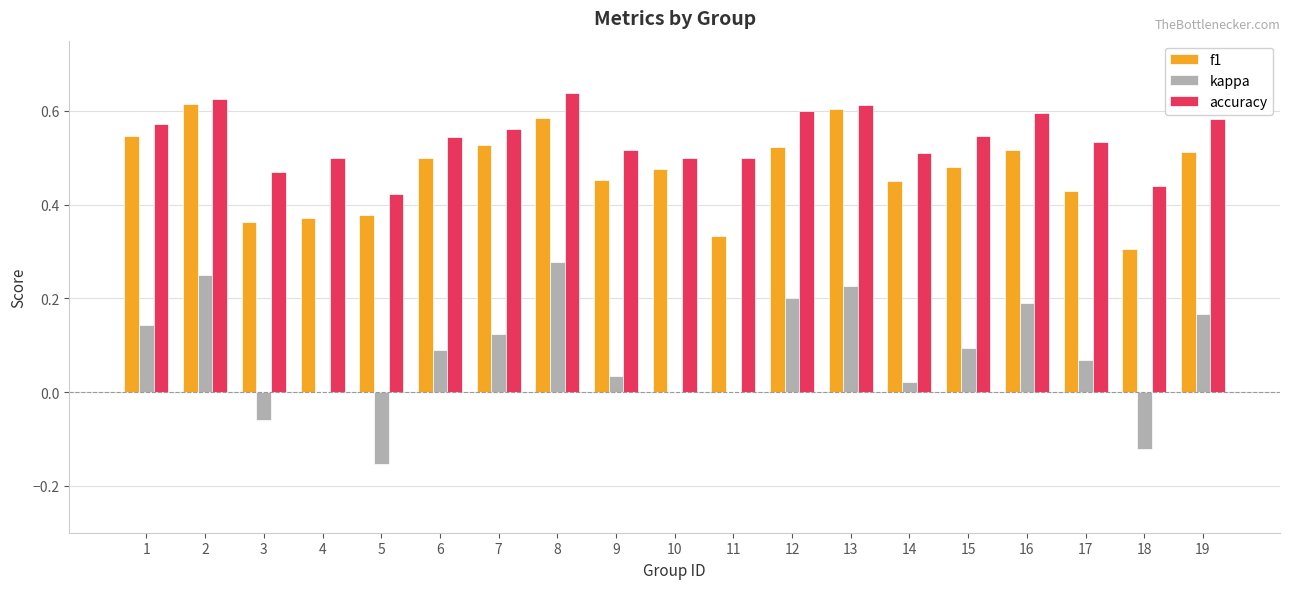

Is the value of kappa at 6 greater than the value of f1 at 12?

No